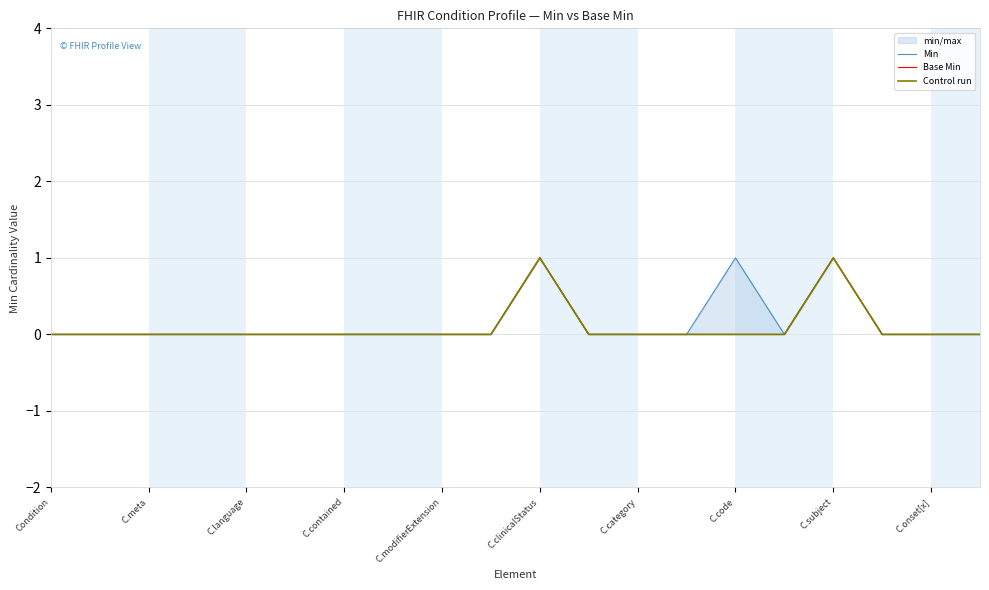

What is the difference between the second highest and second lowest values in the Base Min series?

1